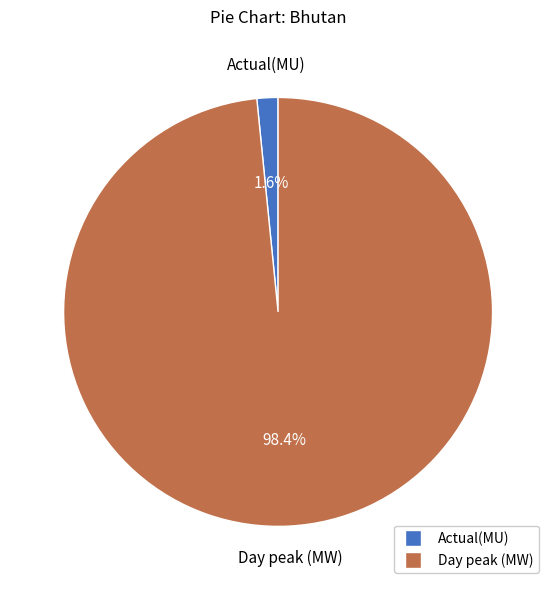

How many slices are in this pie chart?

2